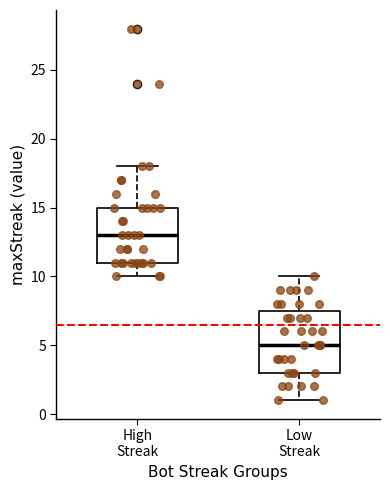

Reading left to right, transcribe this box plot: for each box, give where its median line is, the range the box spans, and where its two whiskers end, as read against the y-axis. The values are not printed on the chart, so give them approximately, as read against the axis.

High Streak: median 13.0, box 11.0 to 15.0, whiskers 10.0 to 18.0
Low Streak: median 5.0, box 3.0 to 7.5, whiskers 1.0 to 10.0